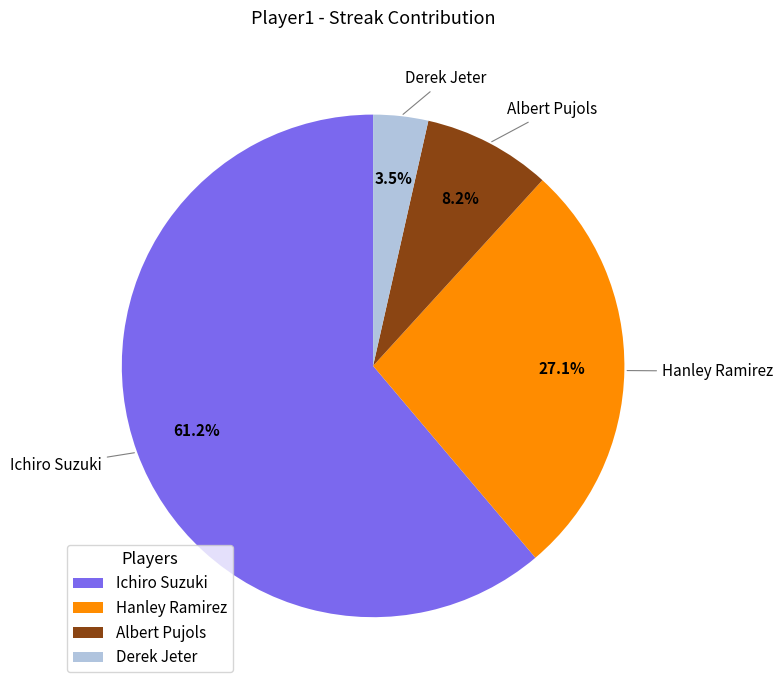

What is the largest slice in the pie chart?

Ichiro Suzuki